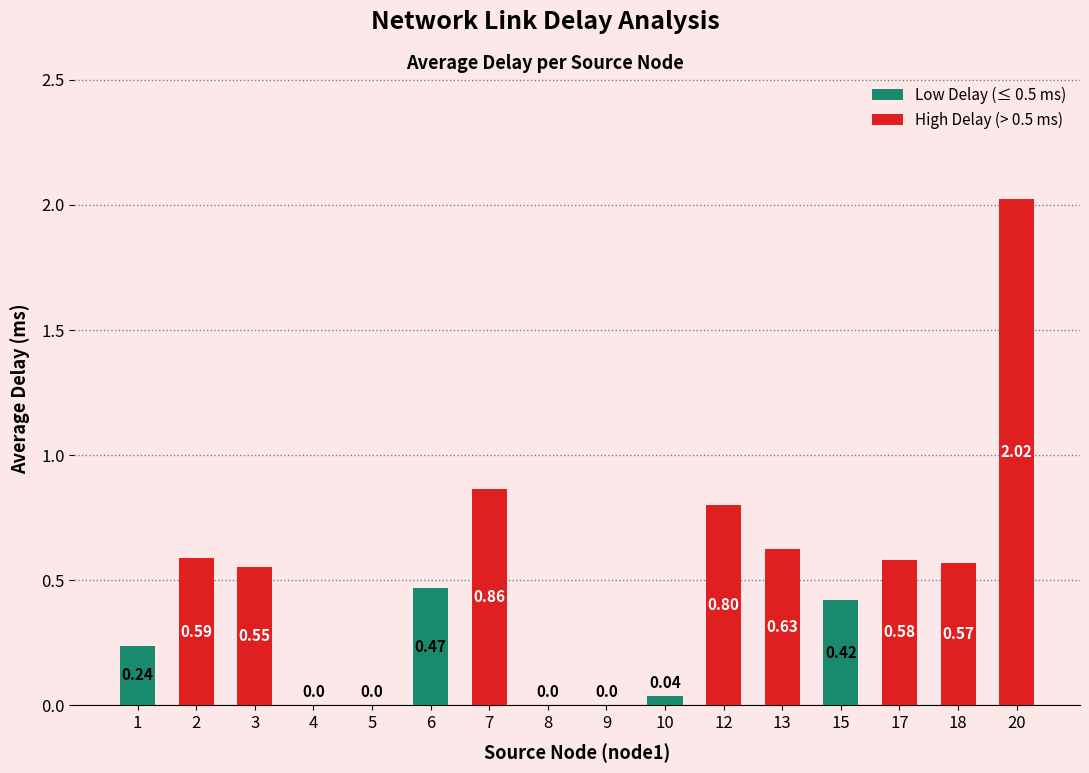

What is the sum of all values?

7.8